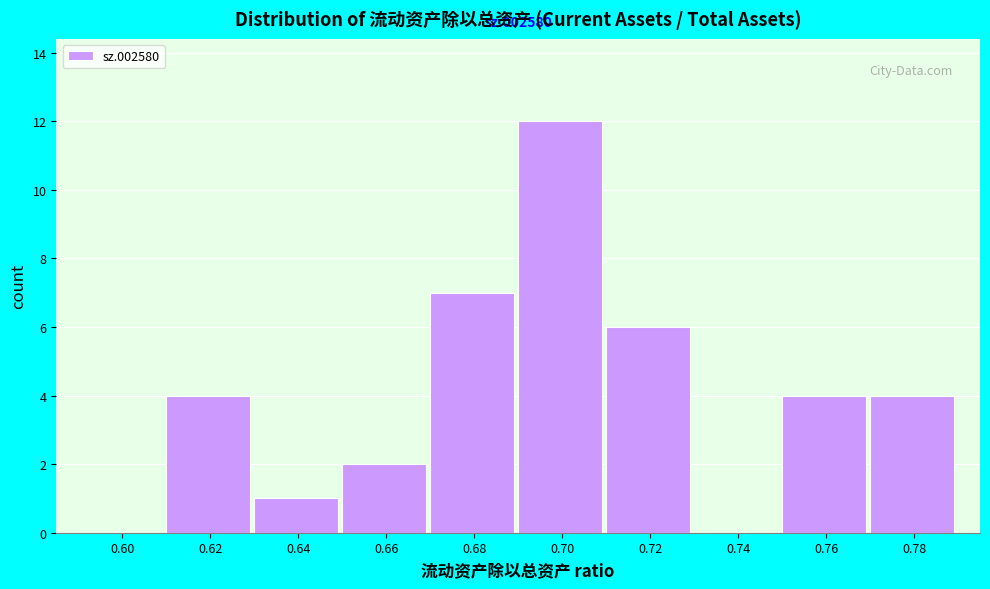

Reading left to right, what are all the values shown in this chart?

0.60=0	0.62=4	0.64=1	0.66=2	0.68=7	0.70=12	0.72=6	0.74=0	0.76=4	0.78=4